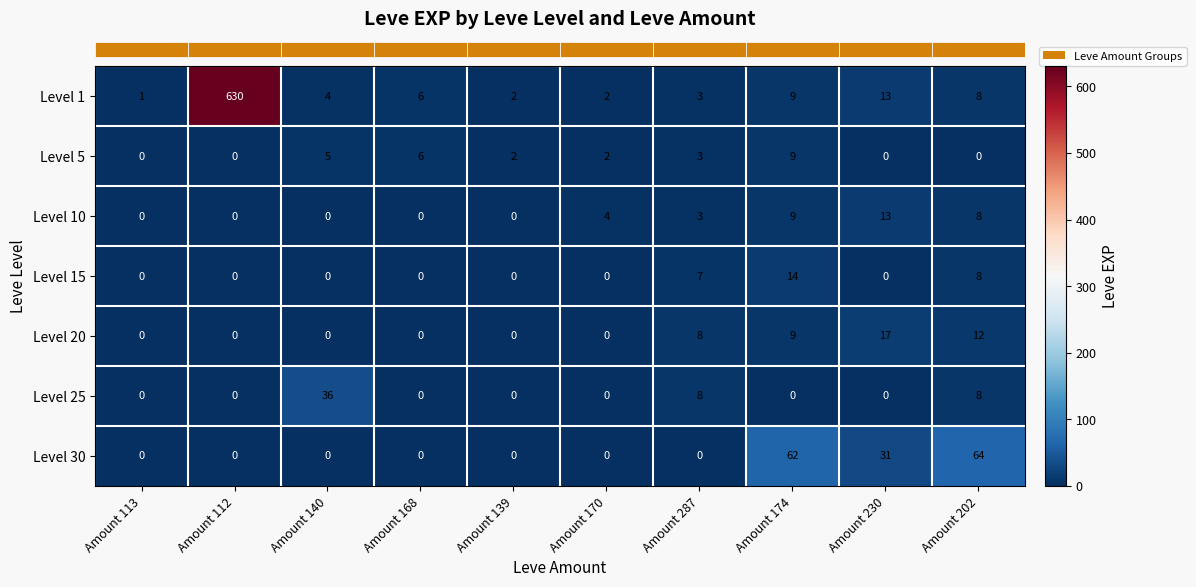

What is the sum of the Level 15 values at Amount 170 and Amount 202?

8